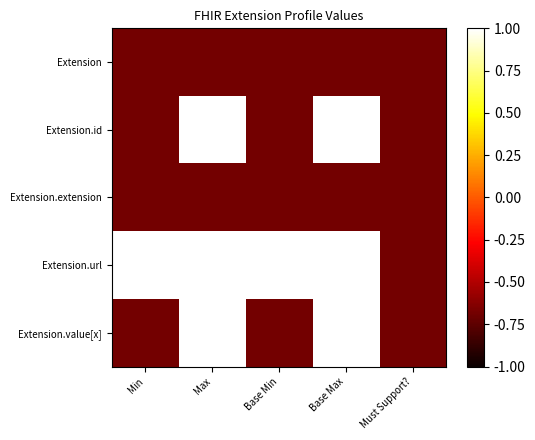

Reading left to right, extract all data points from this chart.

Extension: Min=-0.7	Max=-0.7	Base Min=-0.7	Base Max=-0.7	Must Support?=-0.7
Extension.id: Min=-0.7	Max=1.0	Base Min=-0.7	Base Max=1.0	Must Support?=-0.7
Extension.extension: Min=-0.7	Max=-0.7	Base Min=-0.7	Base Max=-0.7	Must Support?=-0.7
Extension.url: Min=1.0	Max=1.0	Base Min=1.0	Base Max=1.0	Must Support?=-0.7
Extension.value[x]: Min=-0.7	Max=1.0	Base Min=-0.7	Base Max=1.0	Must Support?=-0.7